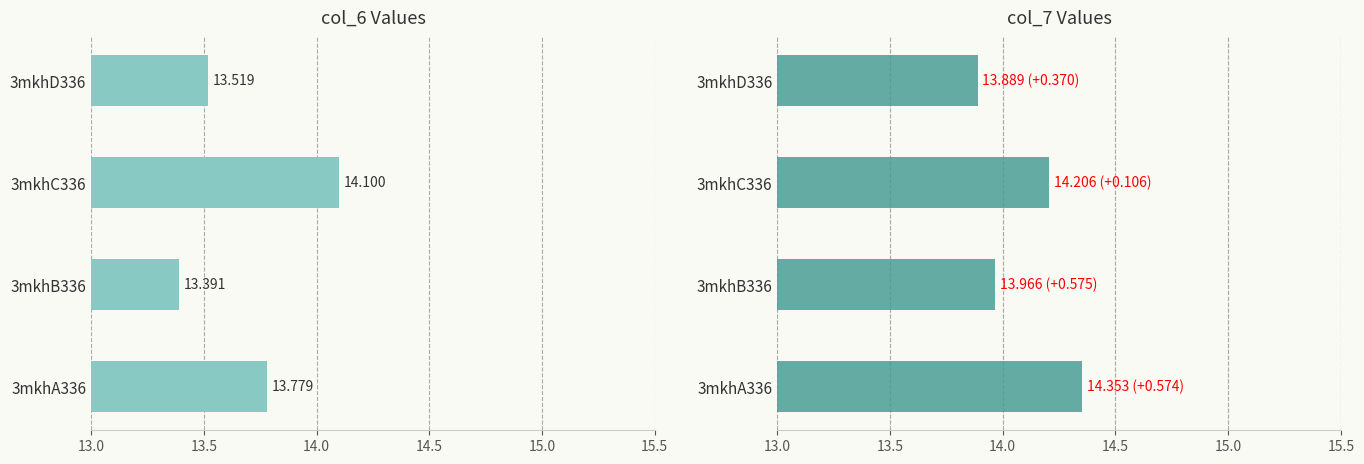

Between 3mkhC336 and 3mkhB336, which is larger?

3mkhC336